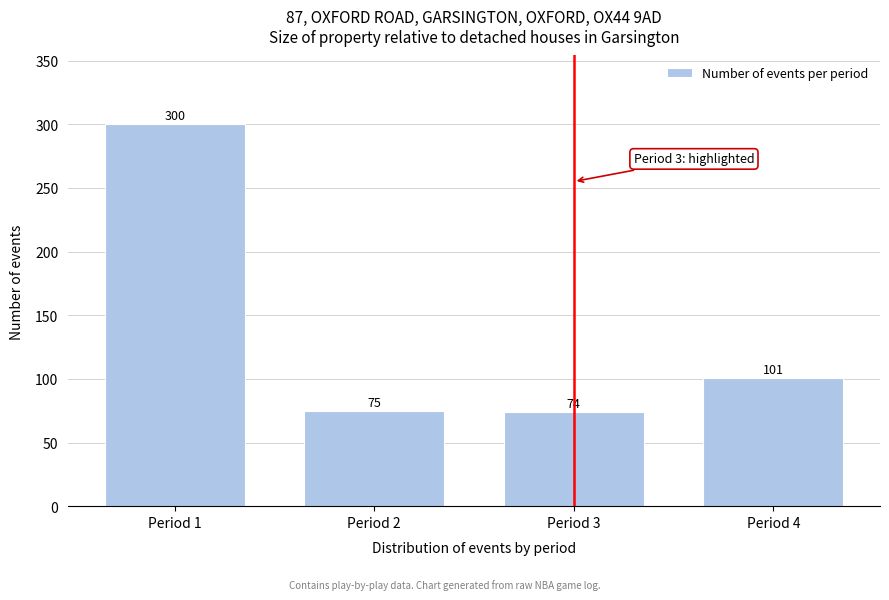

Reading left to right, list all the values displayed in this chart.

Period 1=300	Period 2=75	Period 3=74	Period 4=101